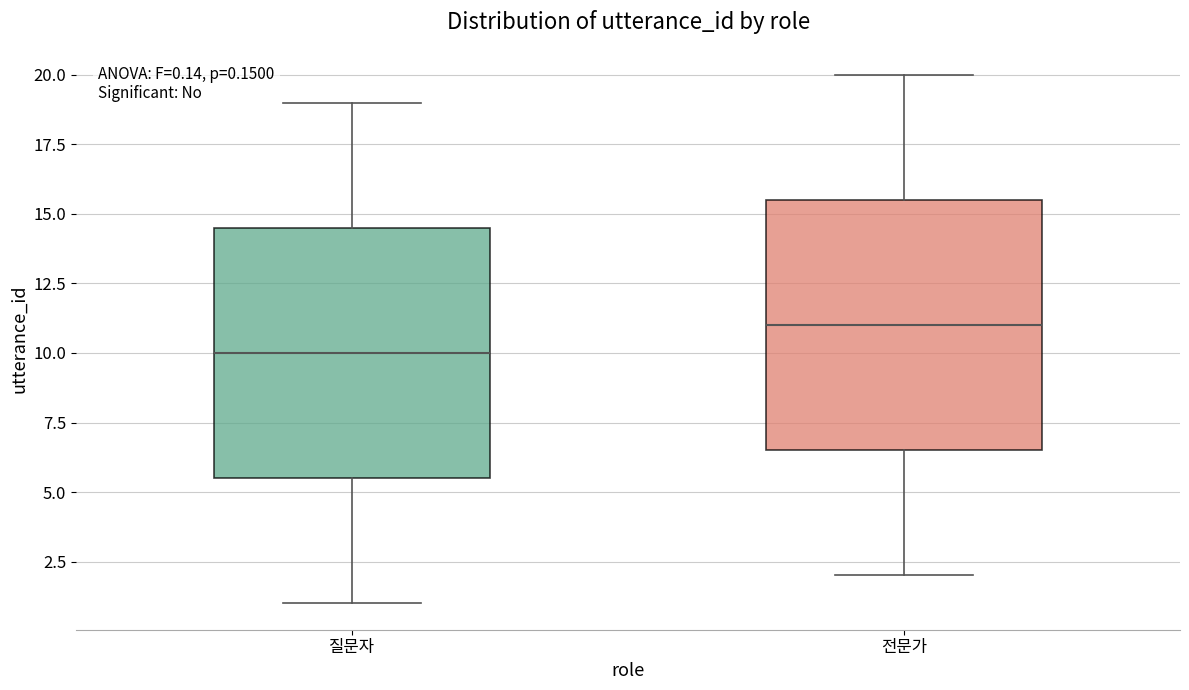

Which box's median line is the lowest?

질문자